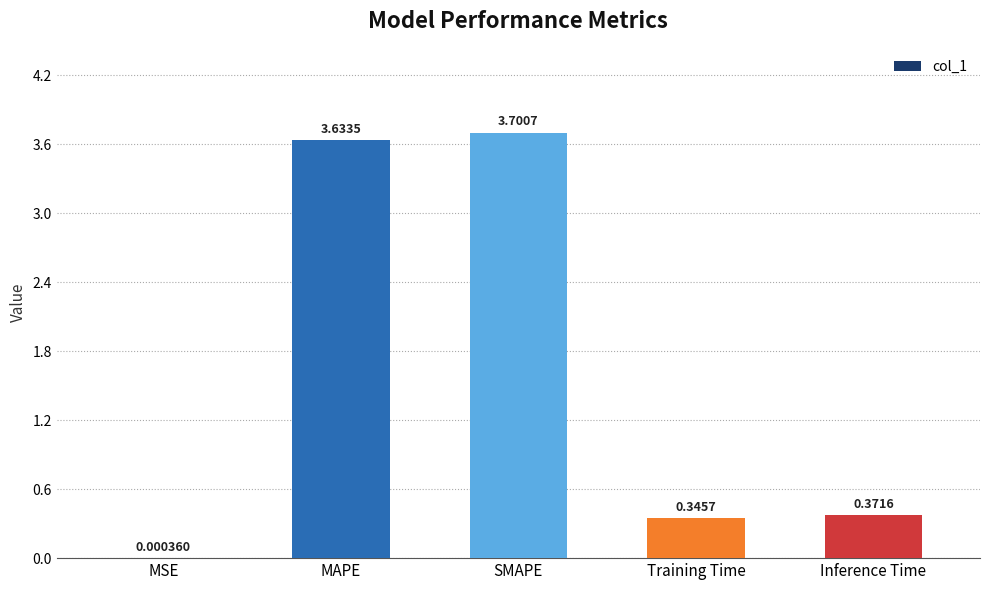

What is the sum of all values?

8.1